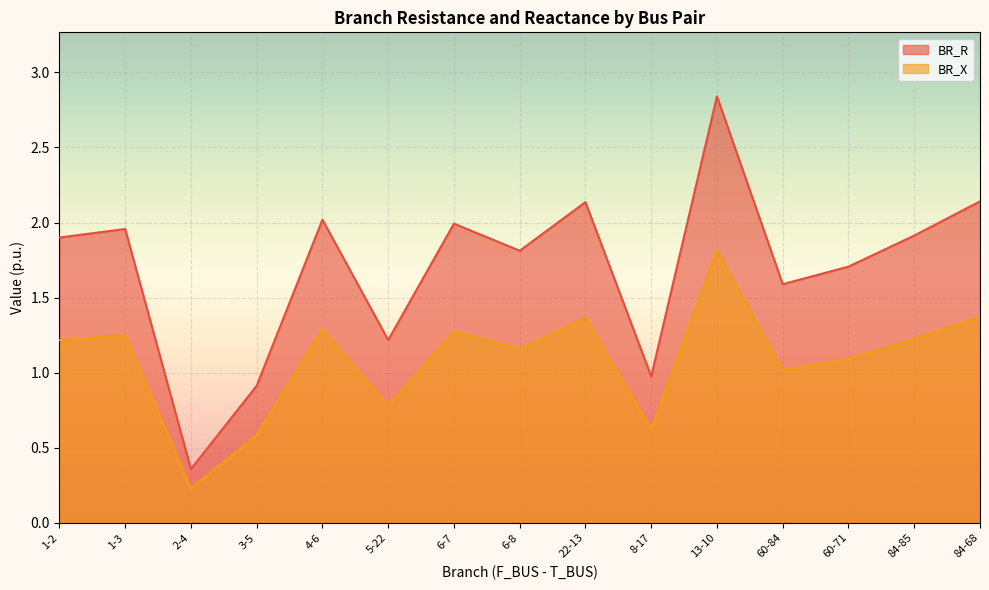

Between 5-22 and 60-71, which is larger?

60-71